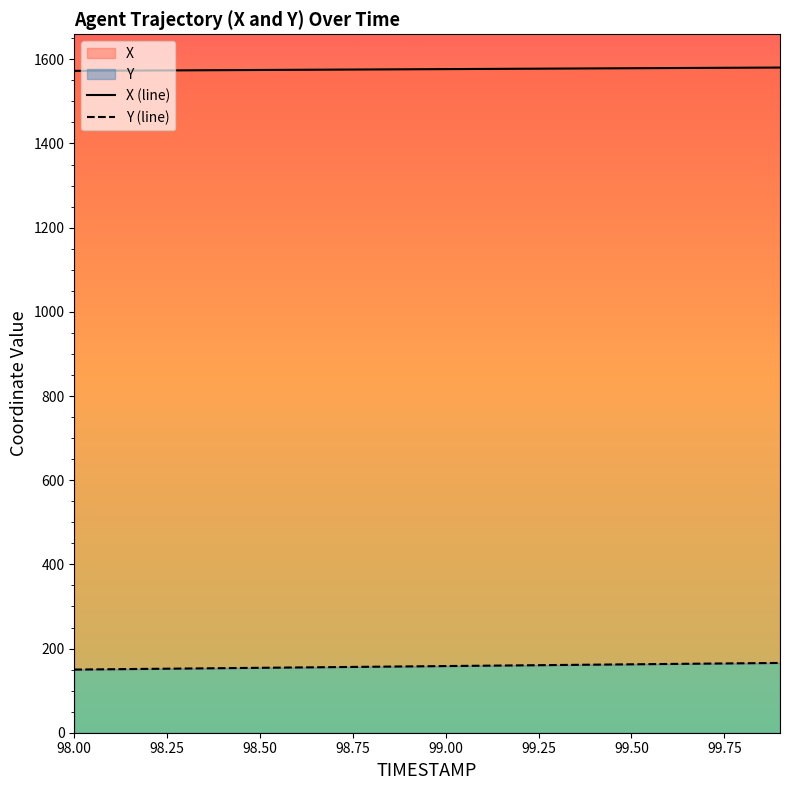

At which label does X (line) reach its minimum?

98.00